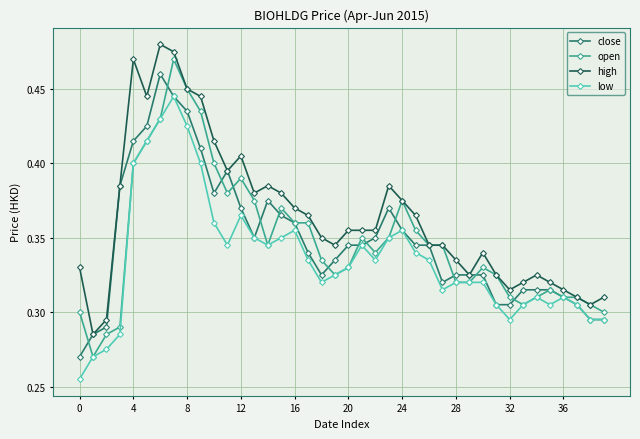

Count the open values in the range 0 to 1.

40